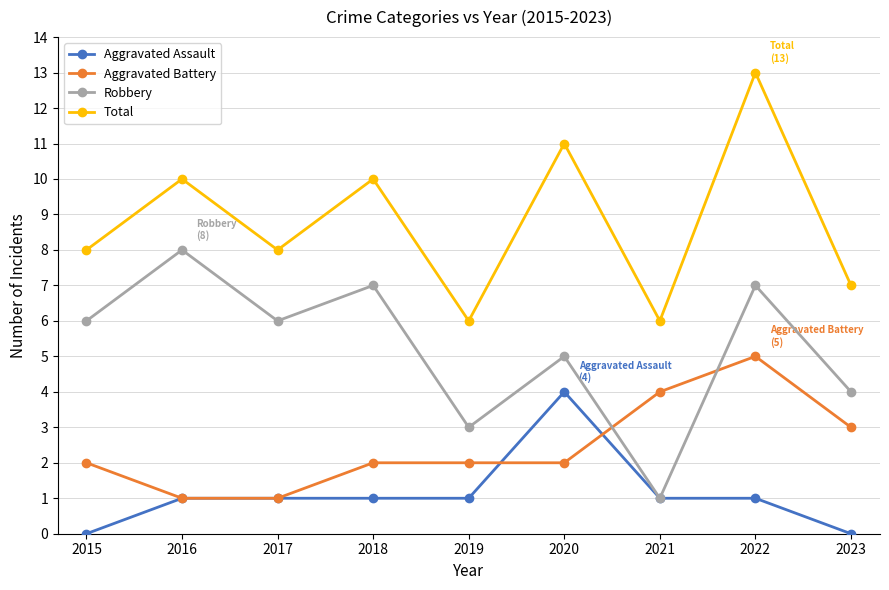

List the series in order of their peak value, highest first.

Total, Robbery, Aggravated Battery, Aggravated Assault